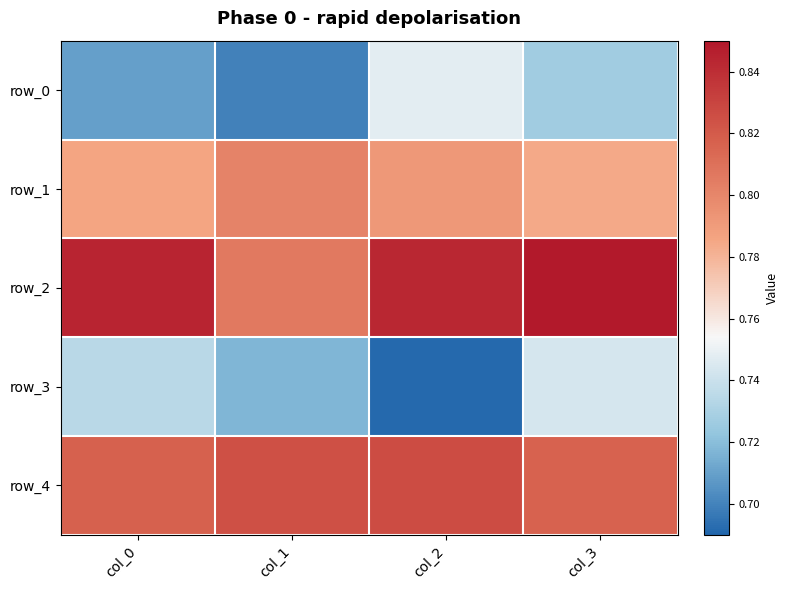

Reading left to right, transcribe all the data shown in this chart.

row_0: col_0=0.7	col_1=0.7	col_2=0.7	col_3=0.7
row_1: col_0=0.8	col_1=0.8	col_2=0.8	col_3=0.8
row_2: col_0=0.8	col_1=0.8	col_2=0.8	col_3=0.8
row_3: col_0=0.7	col_1=0.7	col_2=0.7	col_3=0.7
row_4: col_0=0.8	col_1=0.8	col_2=0.8	col_3=0.8